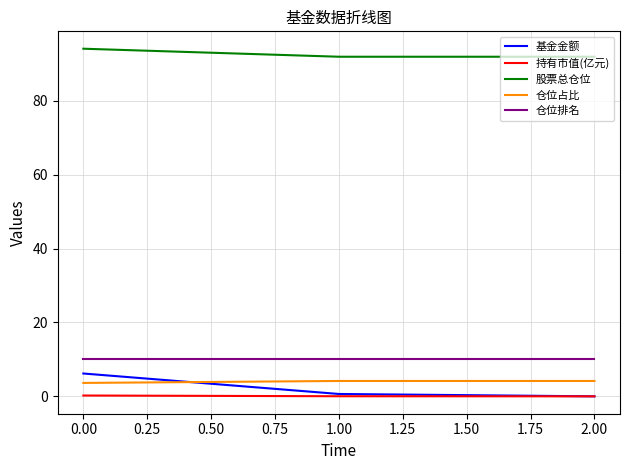

What is the maximum value shown in the chart?

94.1